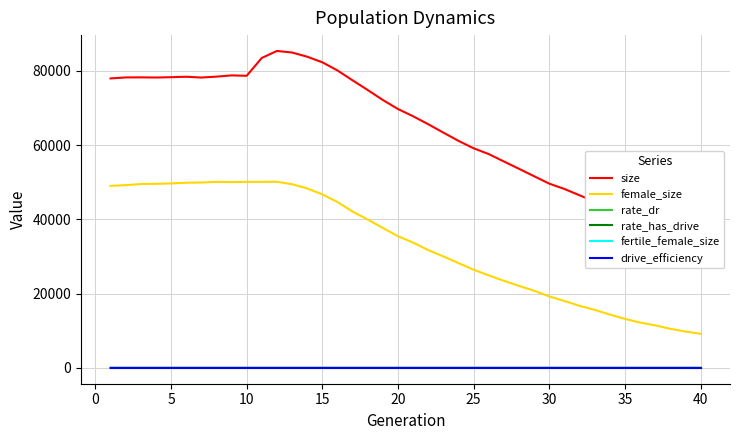

Which series has the largest total across all categories?

size